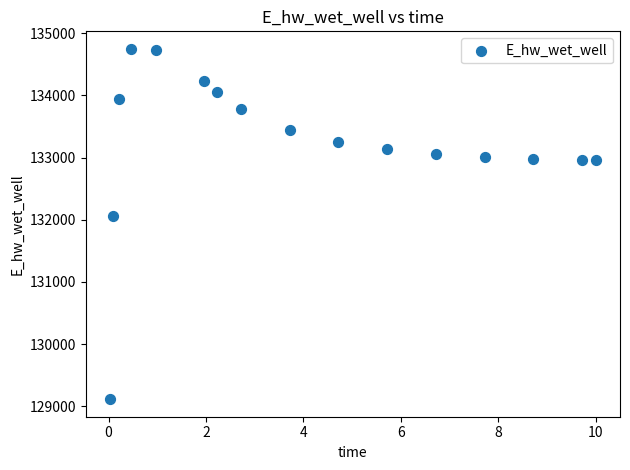

What is the range of X values (max minus min)?

10.0